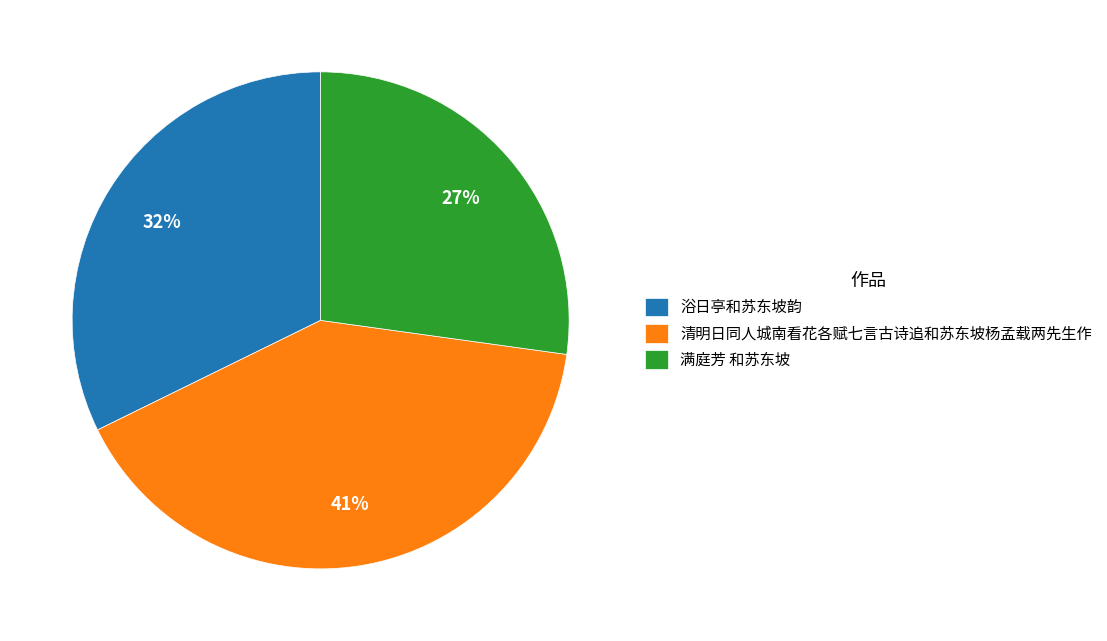

To the nearest percent, what portion does 浴日亭和苏东坡韵 represent?

32%